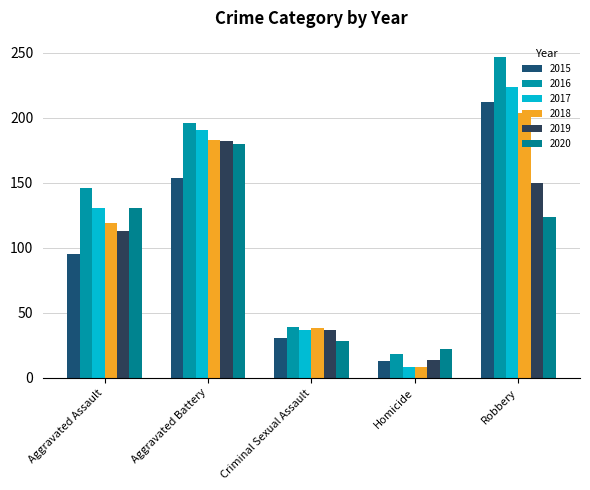

The 2020 series shows 9 at Homicide. True or false?

False